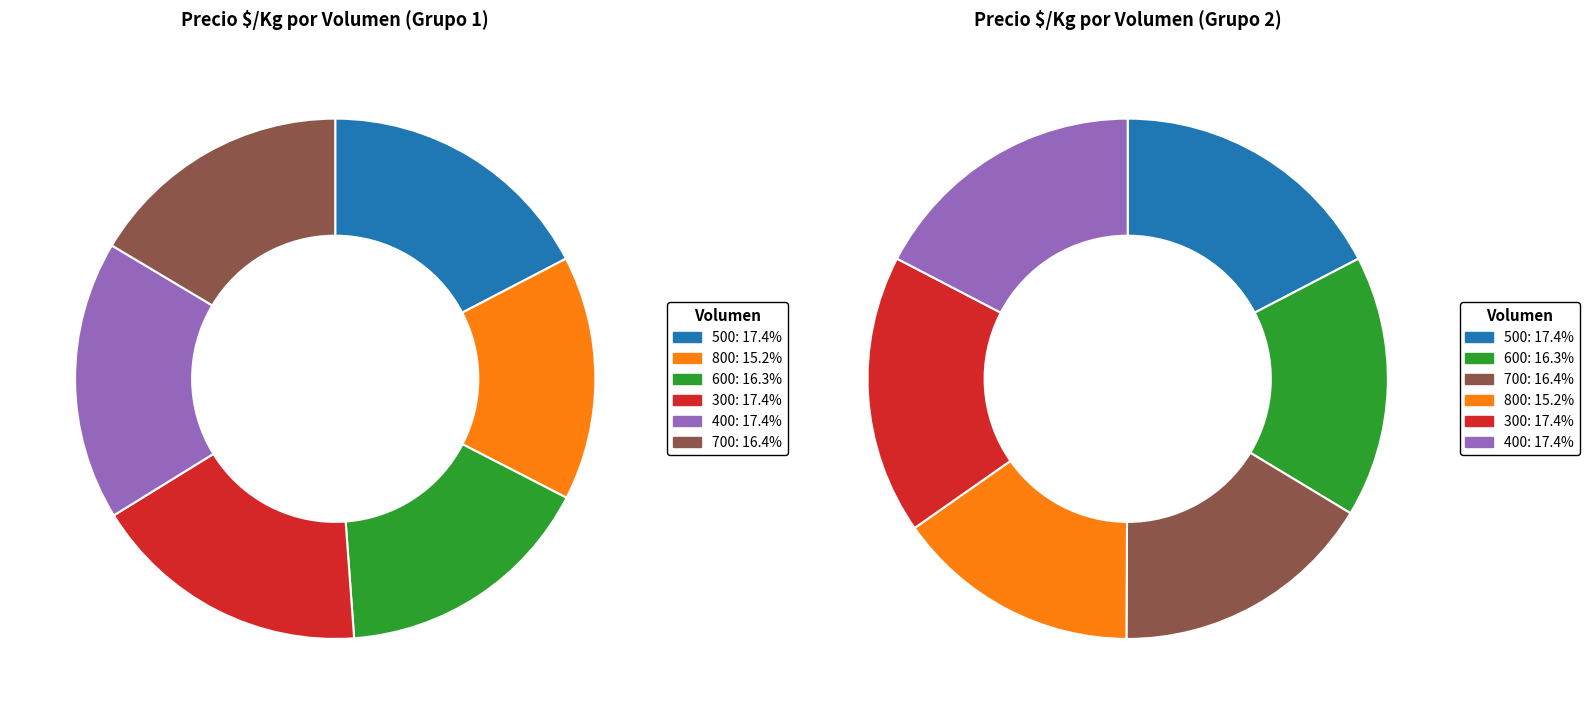

Does 300 represent more than half of the total?

No